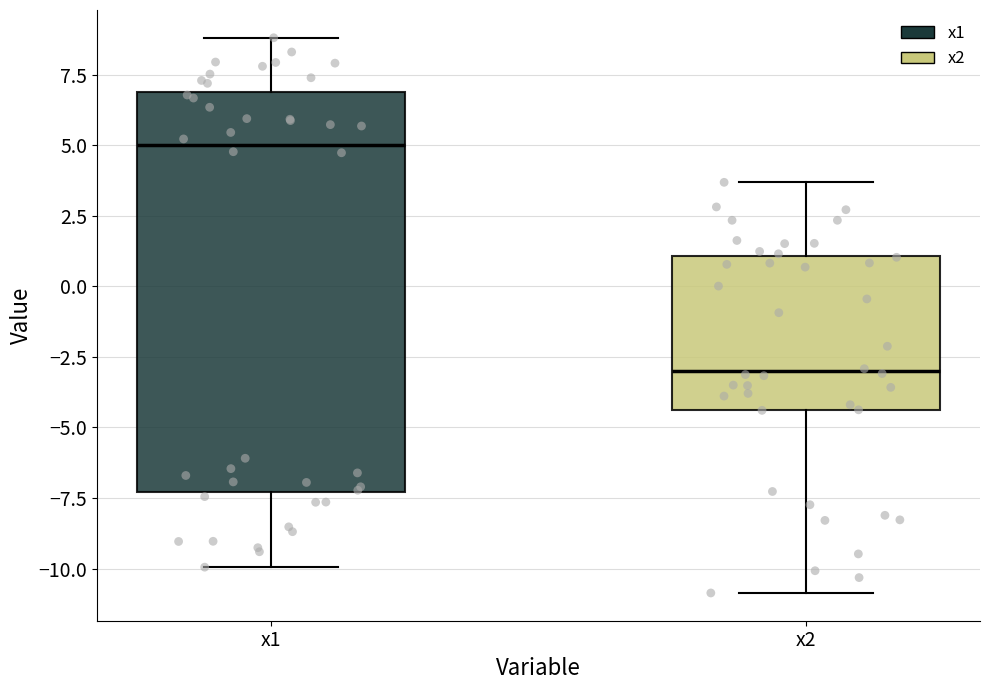

Reading left to right, read every box against the y-axis: the position of its median line, the range the box covers, and the ends of its whiskers. The values are not printed on the chart, so give them approximately, as read against the axis.

x1: median 5.0, box -7.5 to 7.0, whiskers -10.0 to 9.0
x2: median -3.0, box -4.5 to 1.0, whiskers -11.0 to 3.5